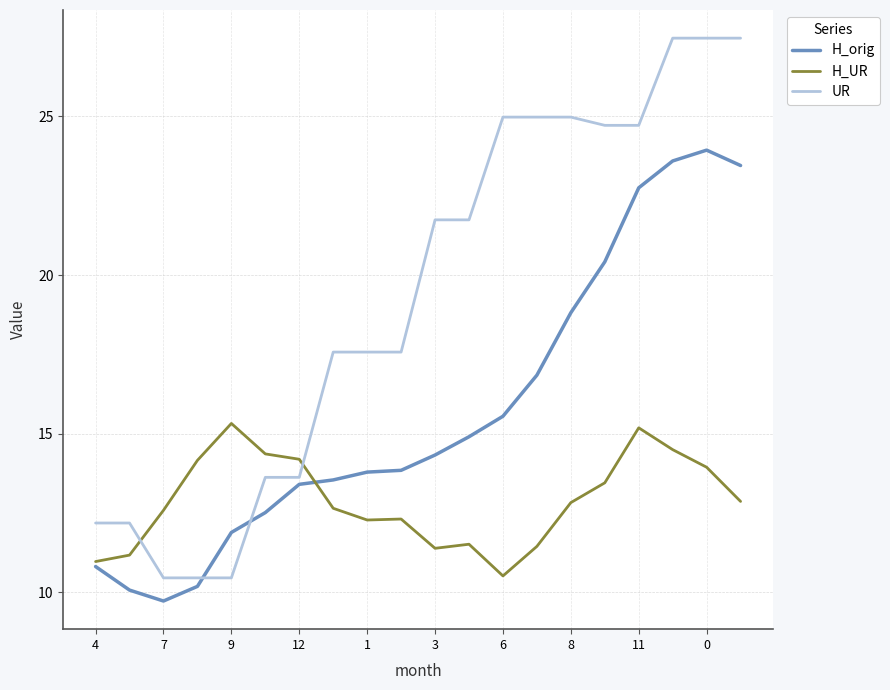

What is the highest value of the UR series?

27.5